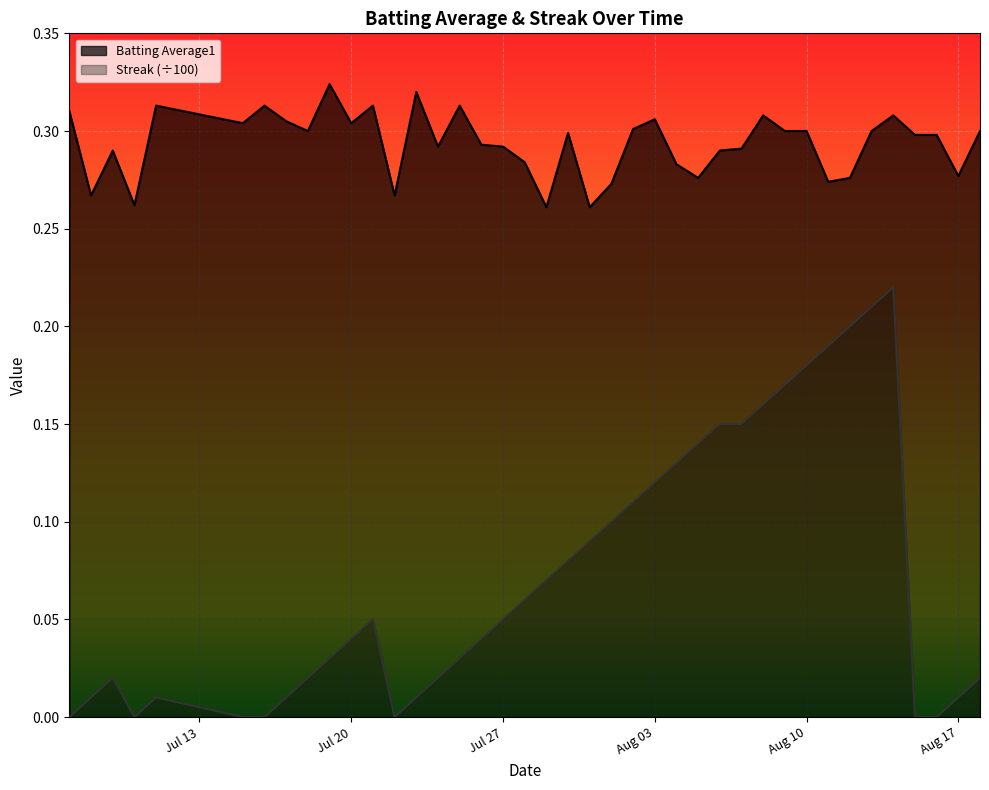

Is it true that batting_avg equals 0.1 at streak?

False